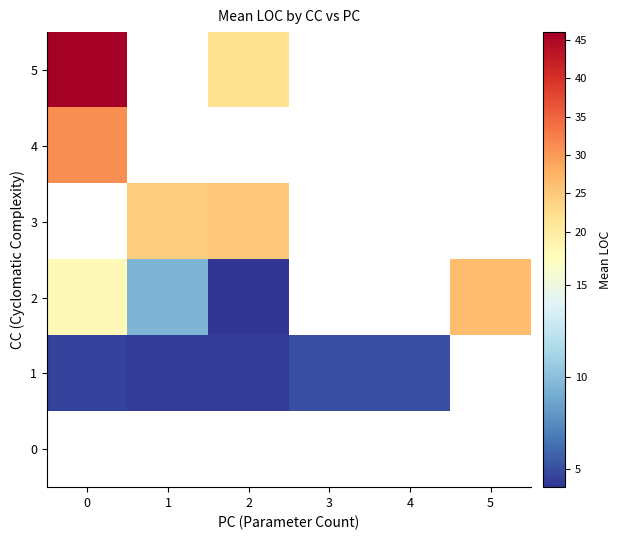

What is the greatest value displayed?

46.0